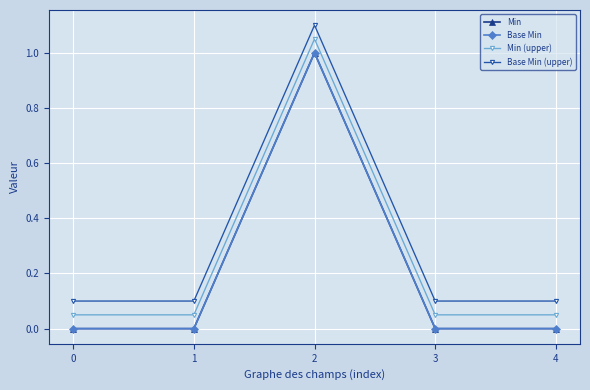

Does the chart have visible grid lines?

Yes